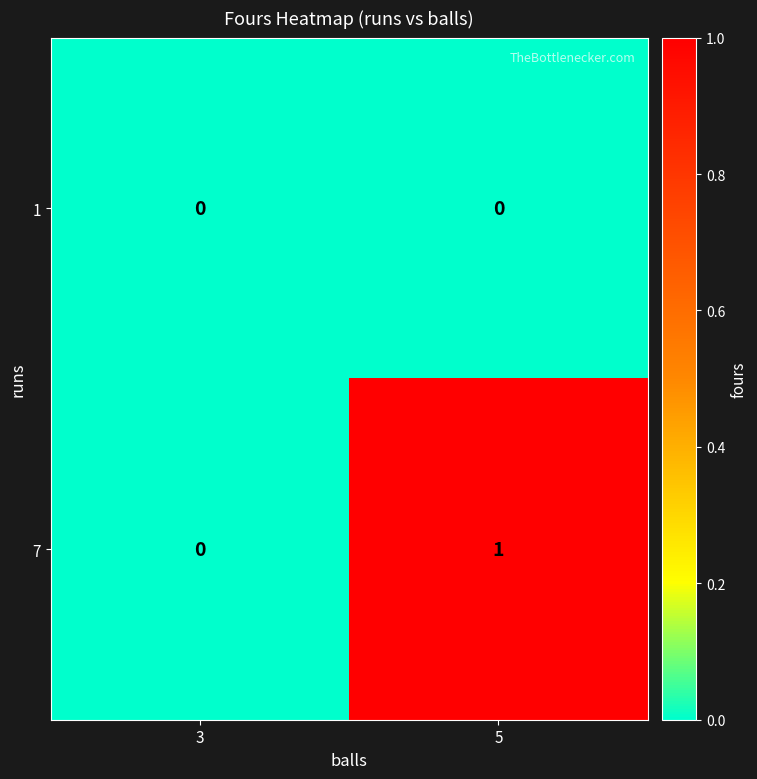

List the series in order of their overall mean, highest first.

7, 1